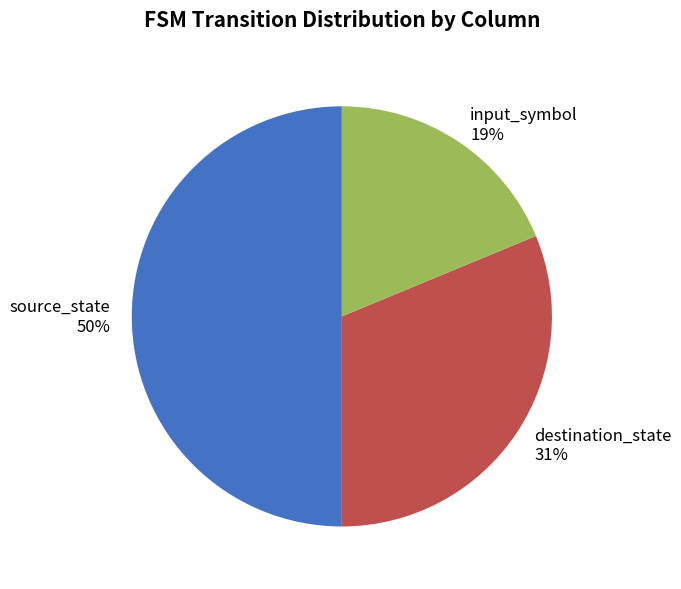

Which has a higher value, input_symbol or destination_state?

destination_state